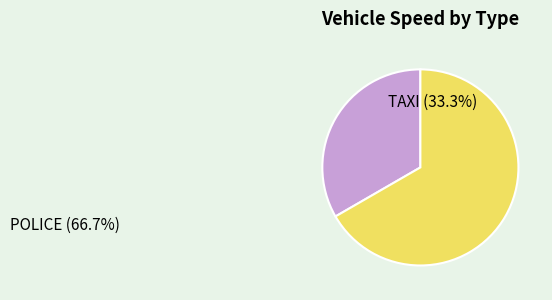

Which slice represents more than half of the pie?

POLICE